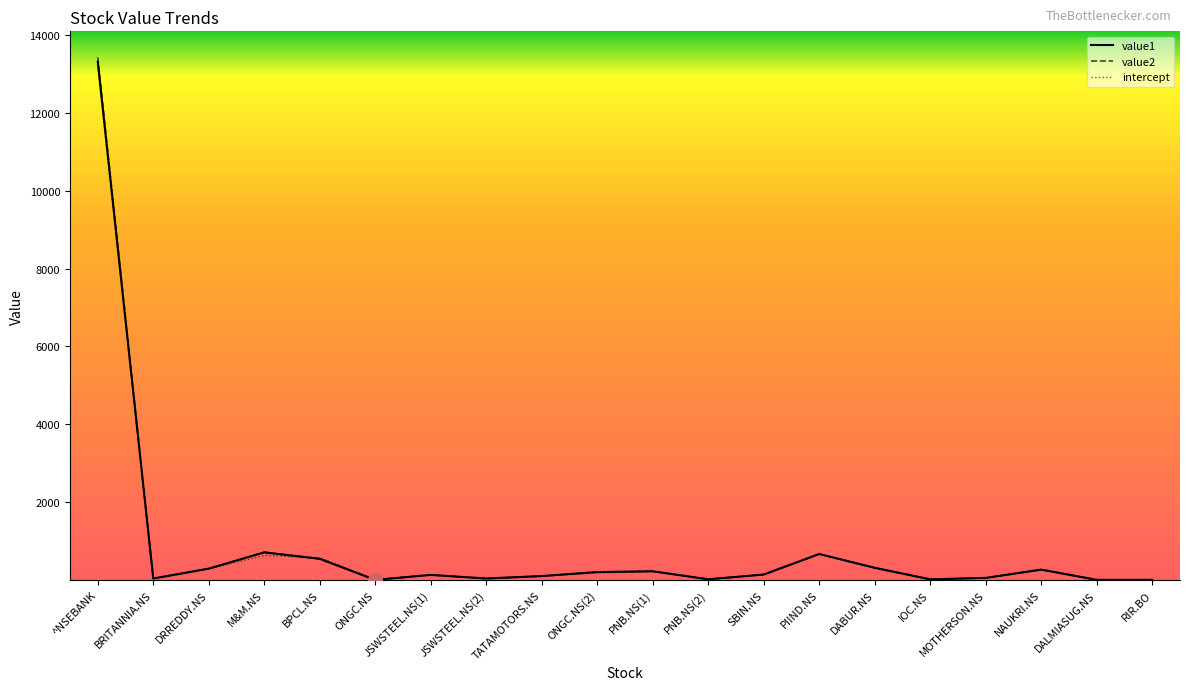

At how many categories does at least one series exceed 3264?

1